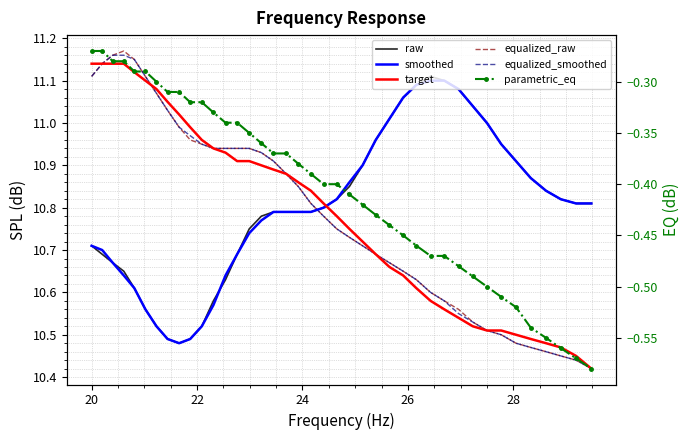

At which category is the sum across all series the highest?

20